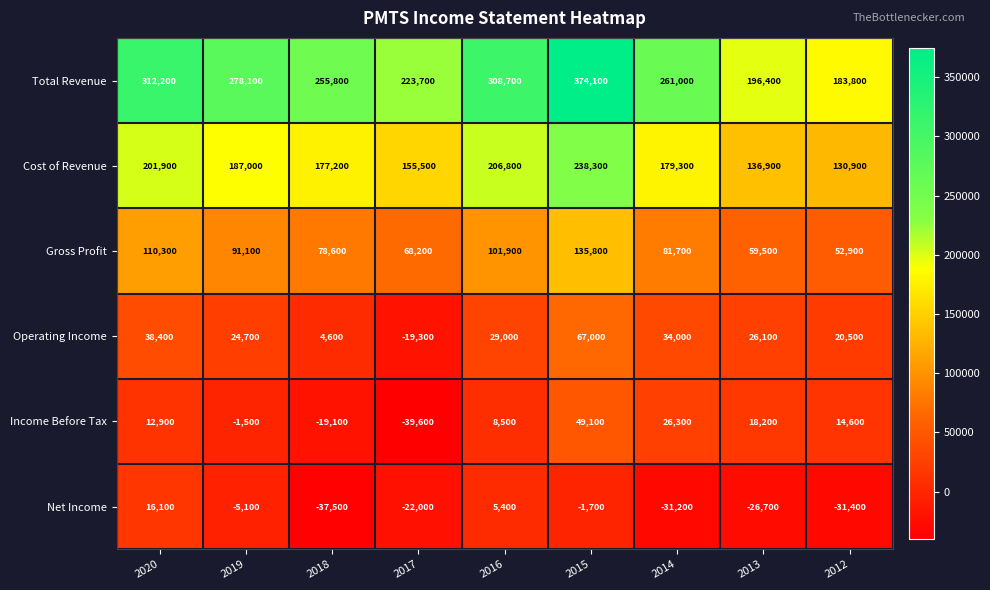

Is the value of Gross Profit at 2014 greater than the value of Cost of Revenue at 2014?

No